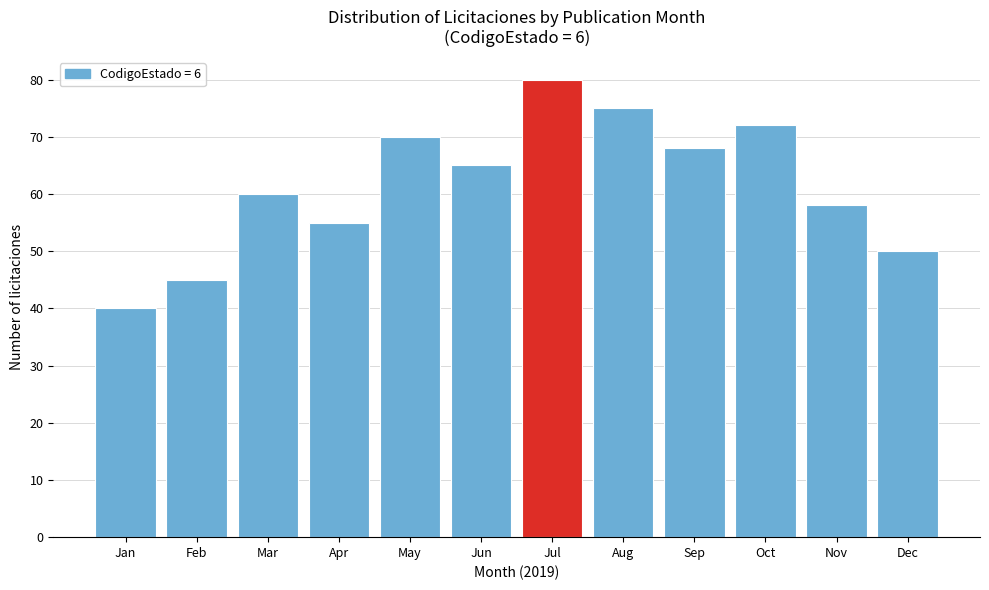

Reading right to left, list all the values displayed in this chart.

Dec=50	Nov=58	Oct=72	Sep=68	Aug=75	Jul=80	Jun=65	May=70	Apr=55	Mar=60	Feb=45	Jan=40